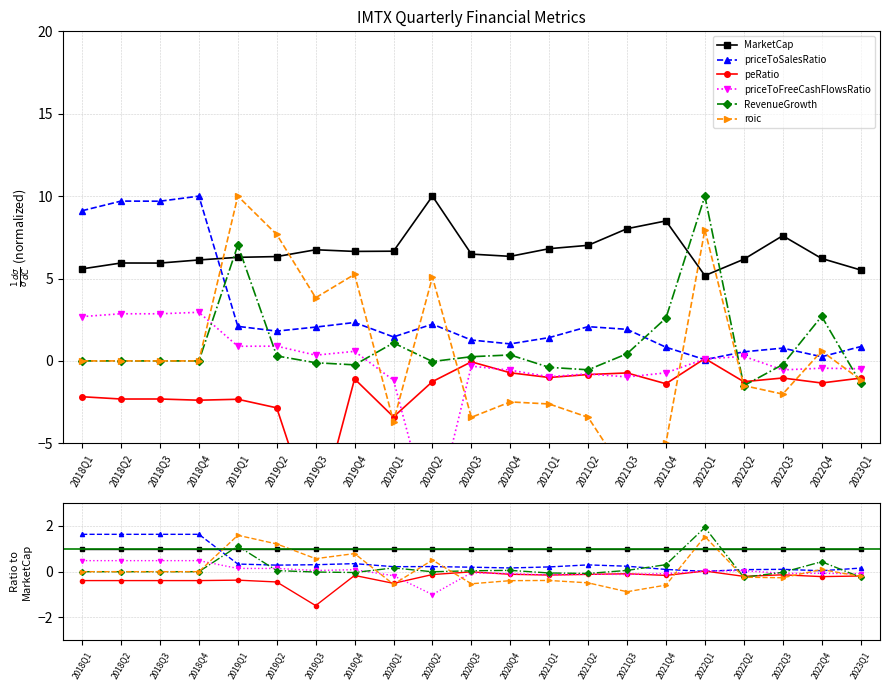

Does the chart display data point markers on the line(s)?

Yes